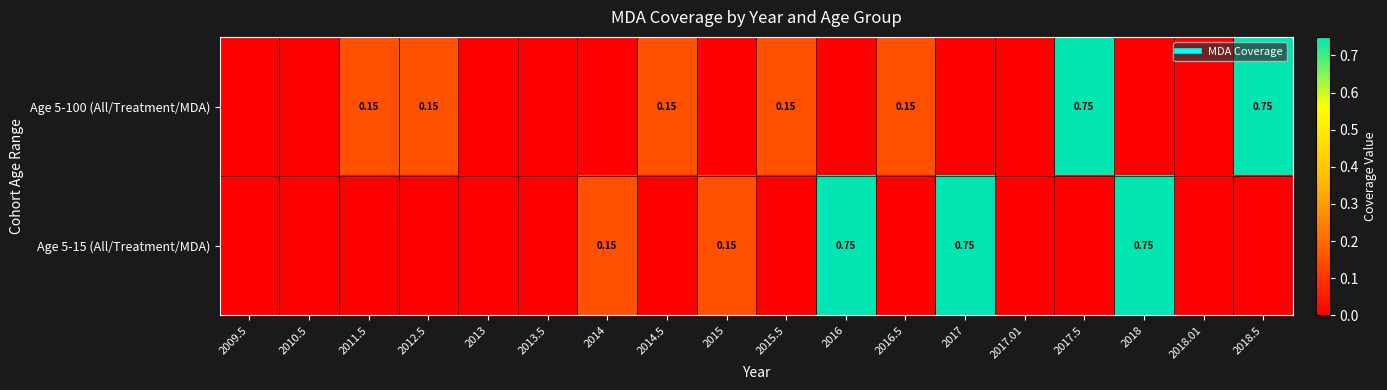

What is the difference between the maximum and minimum values in the Age 5-15 (All/Treatment/MDA) series?

0.8